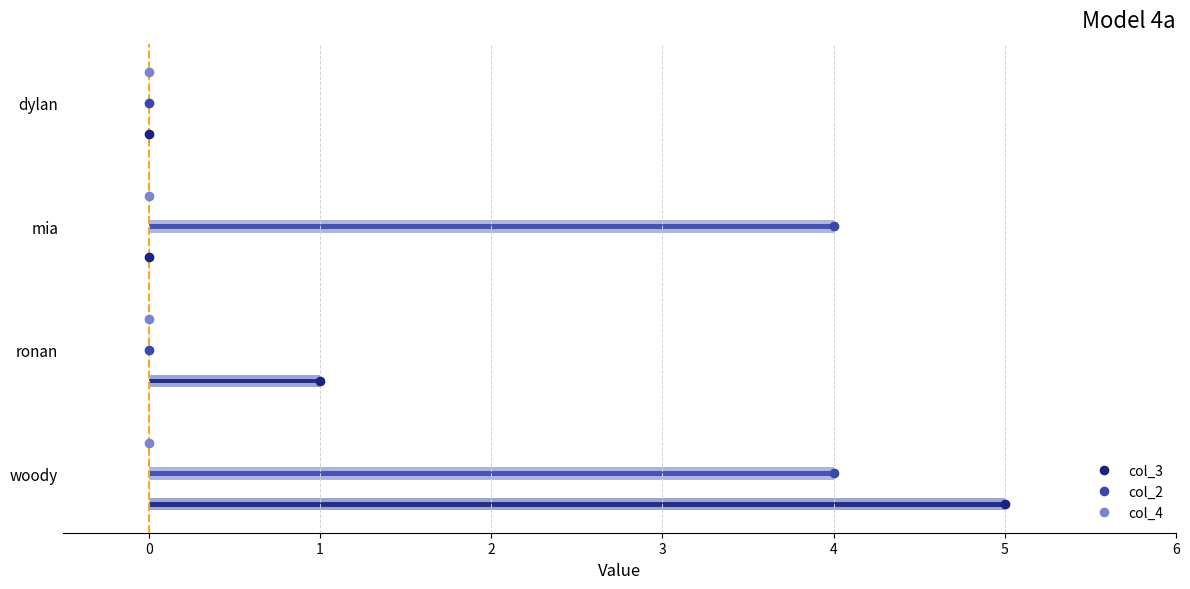

Reading left to right, extract all data points from this chart.

col_3: woody=5	ronan=1	mia=0	dylan=0
col_2: woody=4	ronan=0	mia=4	dylan=0
col_4: woody=0	ronan=0	mia=0	dylan=0